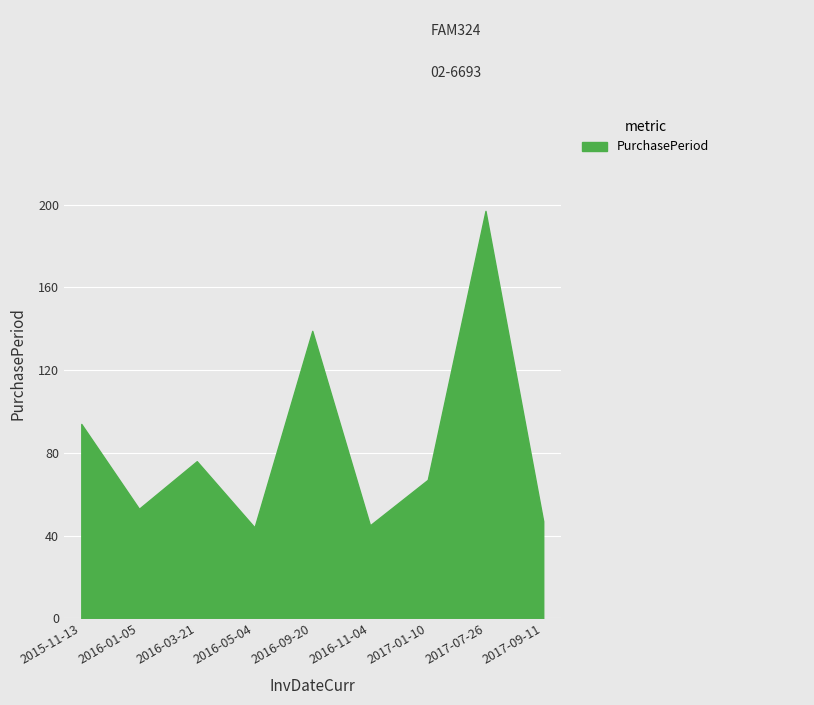

Reading left to right, list all the values displayed in this chart.

2015-11-13=94	2016-01-05=53	2016-03-21=76	2016-05-04=44	2016-09-20=139	2016-11-04=45	2017-01-10=67	2017-07-26=197	2017-09-11=47